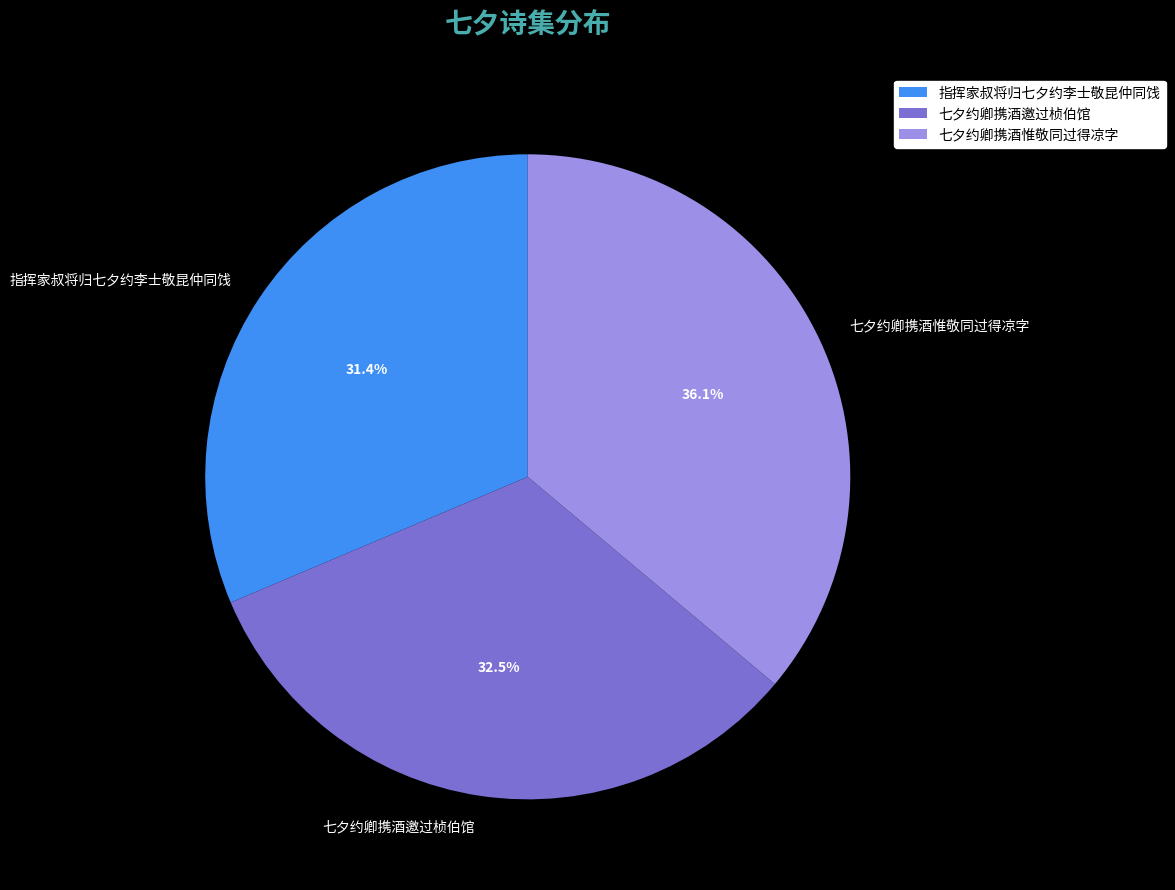

True or false: 指挥家叔将归七夕约李士敬昆仲同饯 accounts for 23% of the total.

False